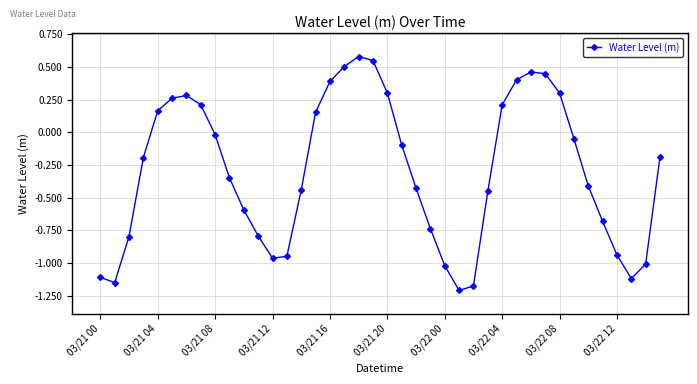

How many interior local peaks (higher than both neighbors) does the data have?

3